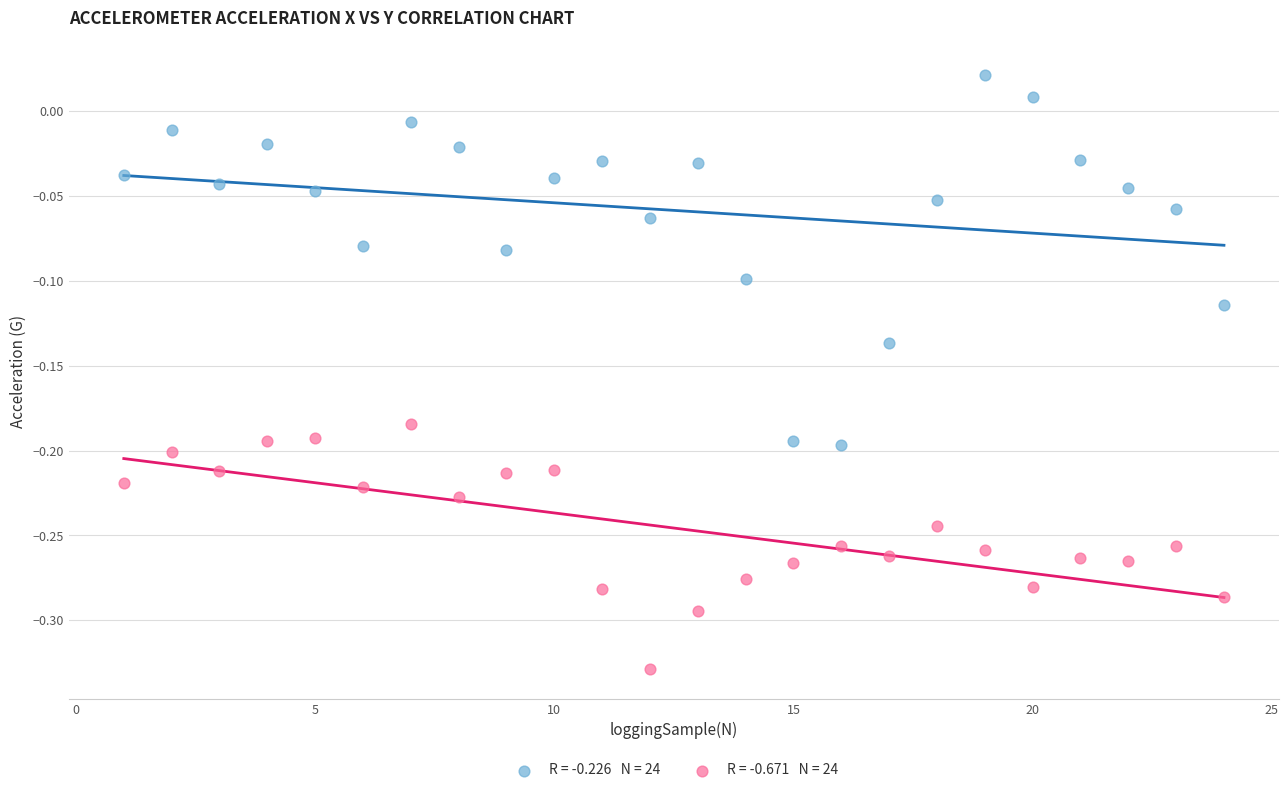

Across all data points, what is the range of X values (max minus min)?

23.0